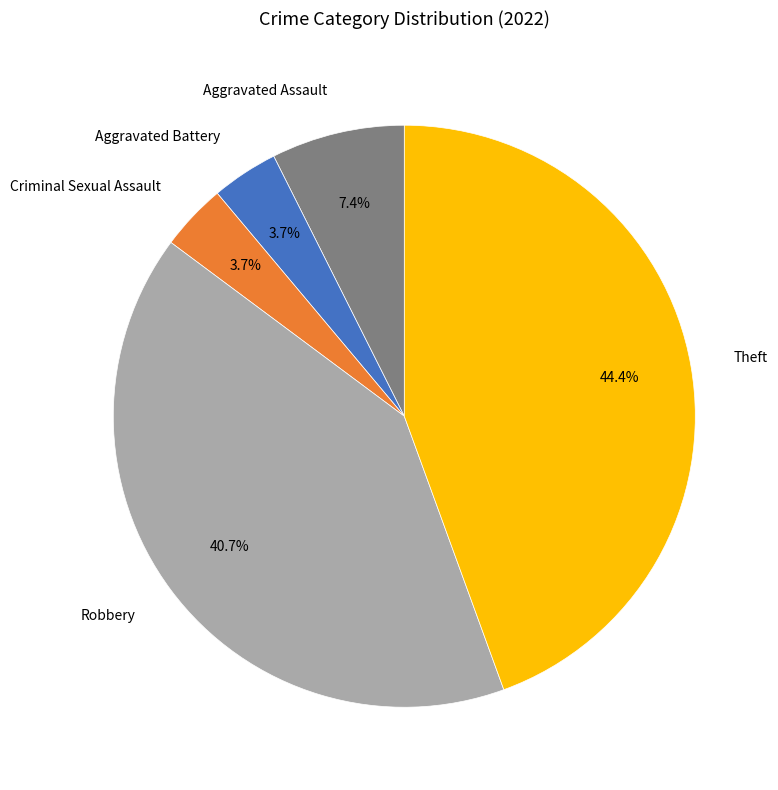

How many segments does this pie chart have?

5